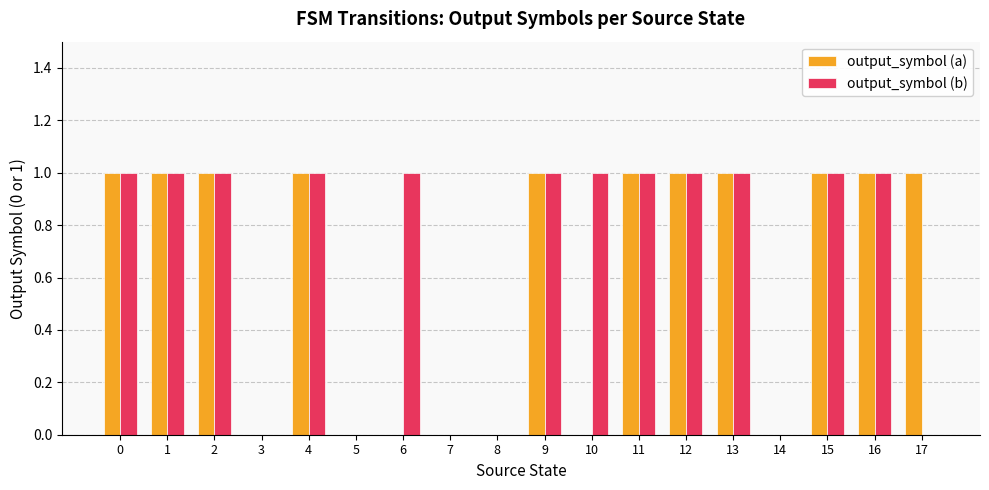

Between 6 and 16, which series saw the biggest shift?

output_symbol (a)